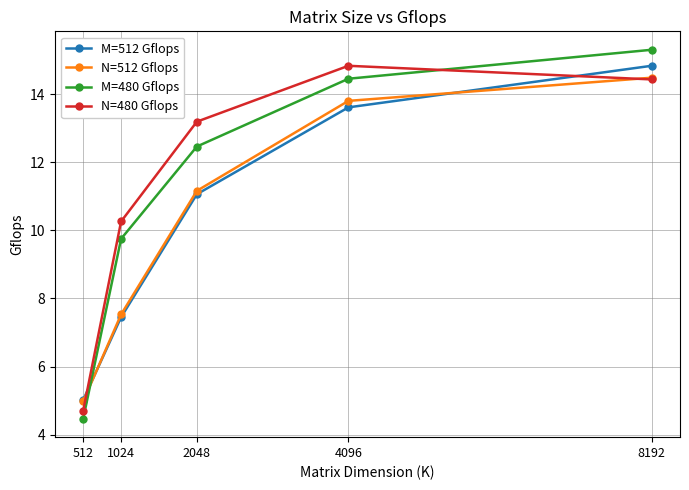

Rank the categories by N=480 Gflops value from highest to lowest.

4096, 8192, 2048, 1024, 512